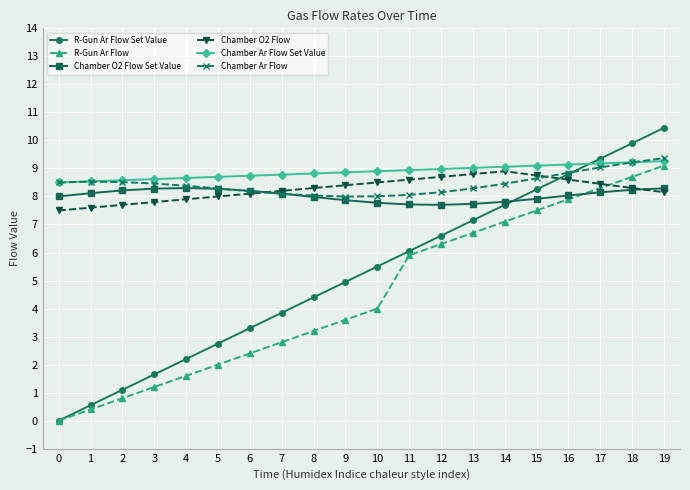

What is the sum of all Chamber Ar Flow values?

169.0